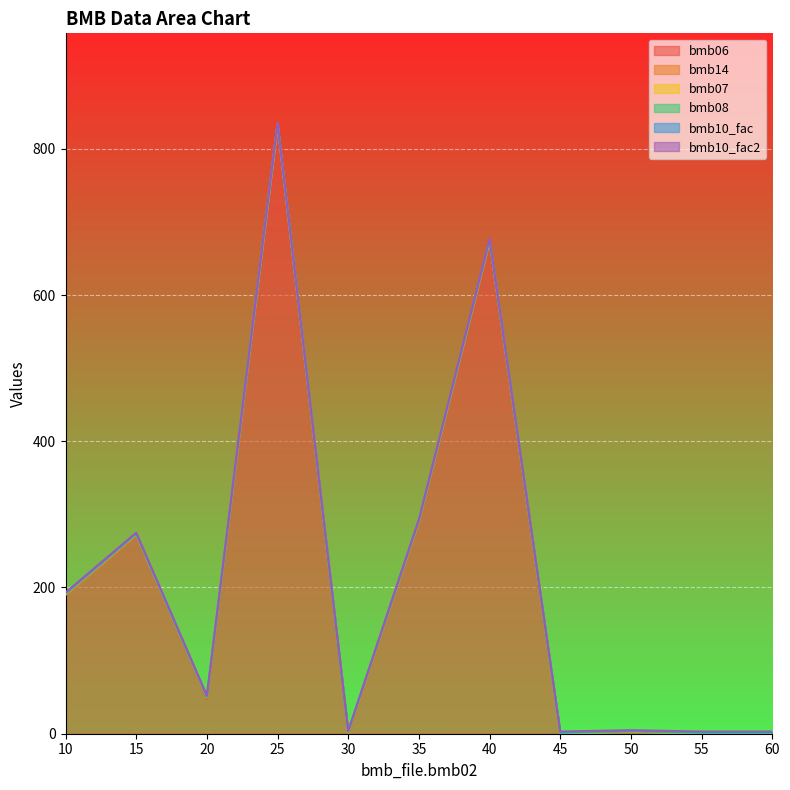

Reading right to left, extract all data points from this chart.

bmb06: 60=0.0	55=0.0	50=0.8	45=0.0	40=674.0	35=289.0	30=0.0	25=833.0	20=48.0	15=272.0	10=190.0
bmb14: 60=0.0	55=0.0	50=1.0	45=0.0	40=0.0	35=1.0	30=1.0	25=0.0	20=1.0	15=0.0	10=0.0
bmb07: 60=1.0	55=1.0	50=1.0	45=1.0	40=1.0	35=1.0	30=1.0	25=1.0	20=1.0	15=1.0	10=1.0
bmb08: 60=0.0	55=0.0	50=0.0	45=0.0	40=0.0	35=0.0	30=0.0	25=0.0	20=0.0	15=0.0	10=0.0
bmb10_fac: 60=1.0	55=1.0	50=1.0	45=1.0	40=1.0	35=1.0	30=1.0	25=1.0	20=1.0	15=1.0	10=1.0
bmb10_fac2: 60=1.0	55=1.0	50=1.0	45=1.0	40=1.0	35=1.0	30=1.0	25=1.0	20=1.0	15=1.0	10=1.0